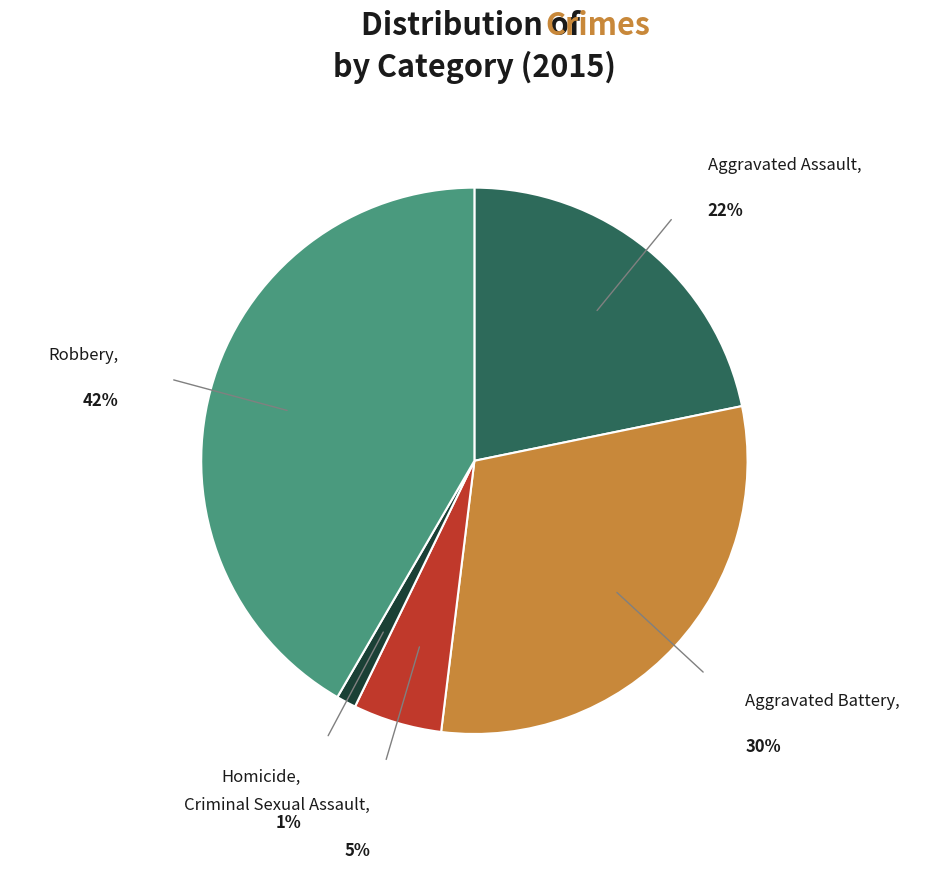

The Aggravated Battery slice represents 30% of the pie. True or false?

True